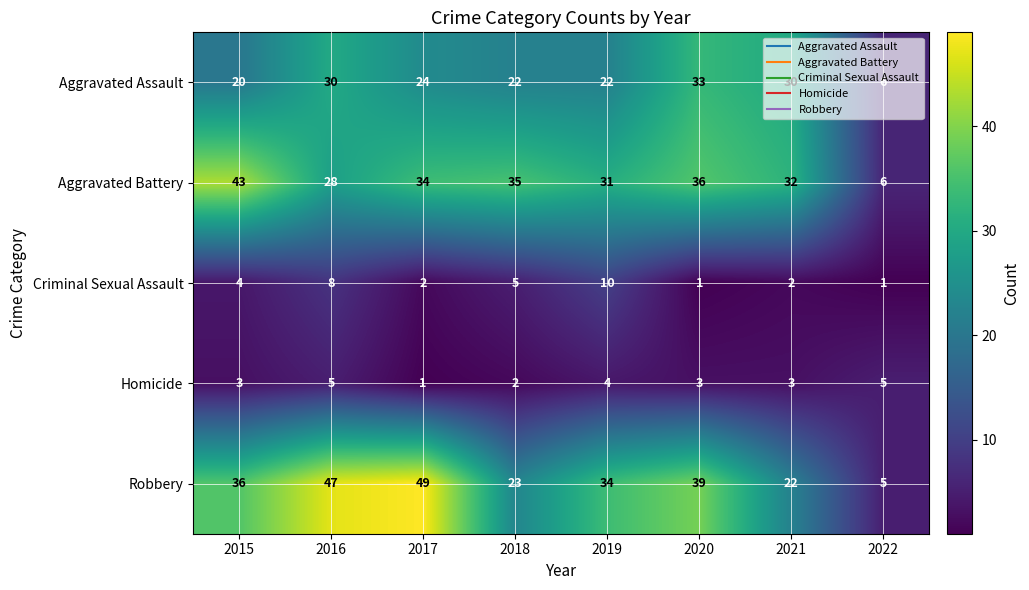

What is the greatest value displayed?

49